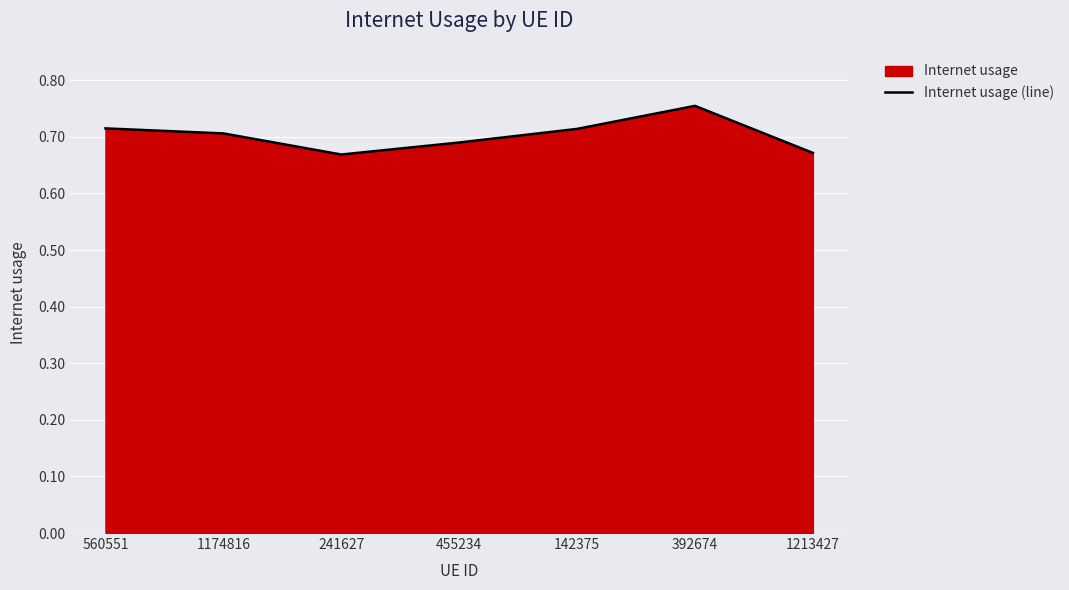

List the labels in order of value, smallest first.

241627, 1213427, 455234, 1174816, 142375, 560551, 392674